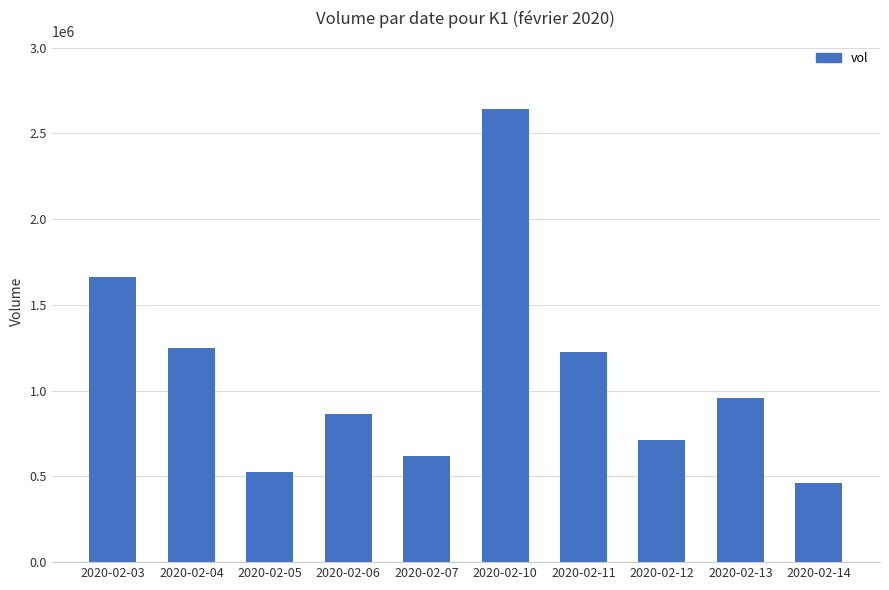

How many bars are there in total?

10